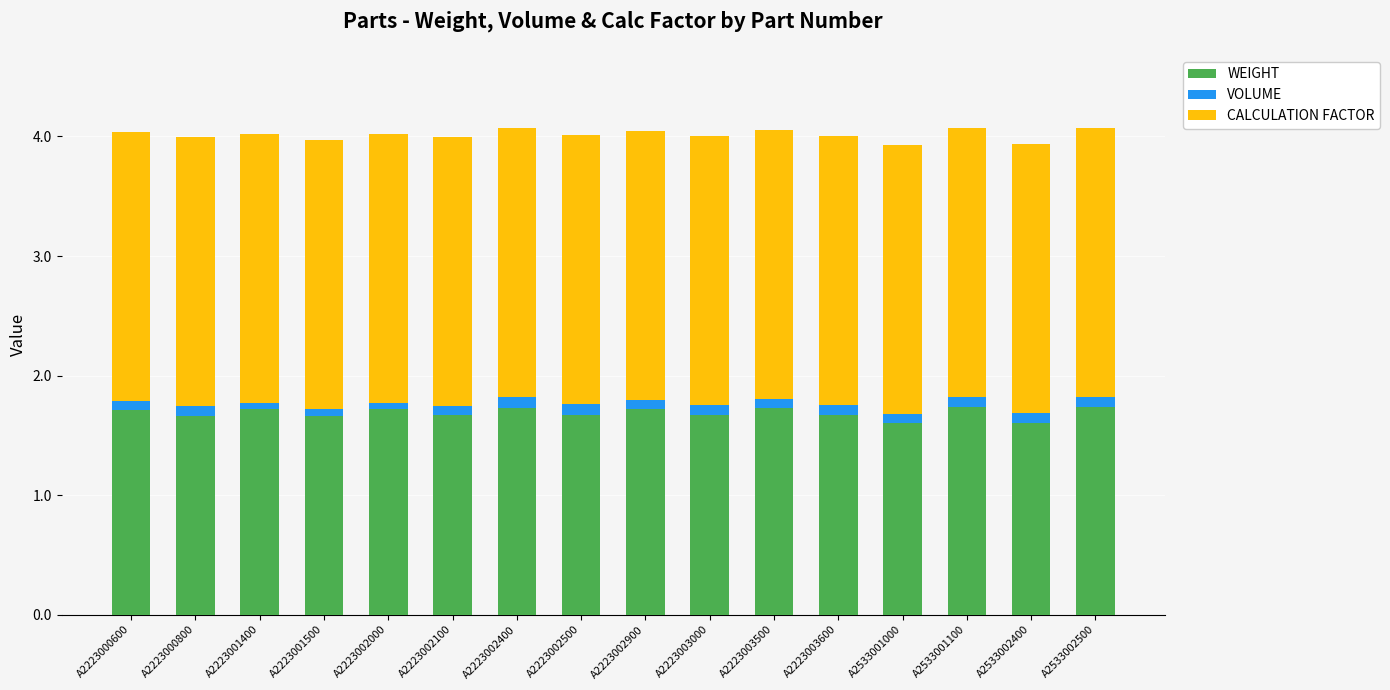

How many bars are there in total?

16